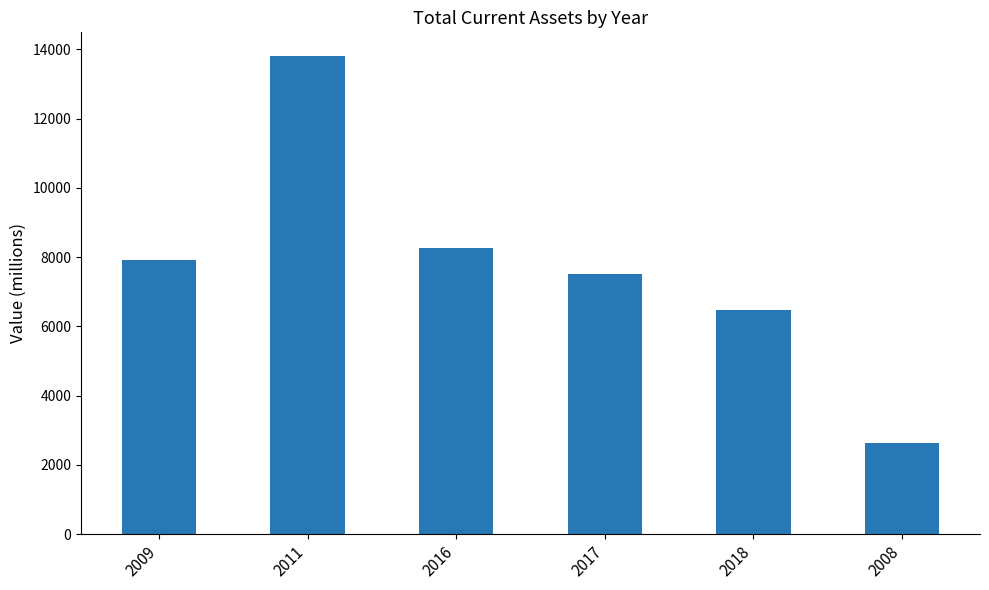

What is the minimum value shown in the chart?

2624